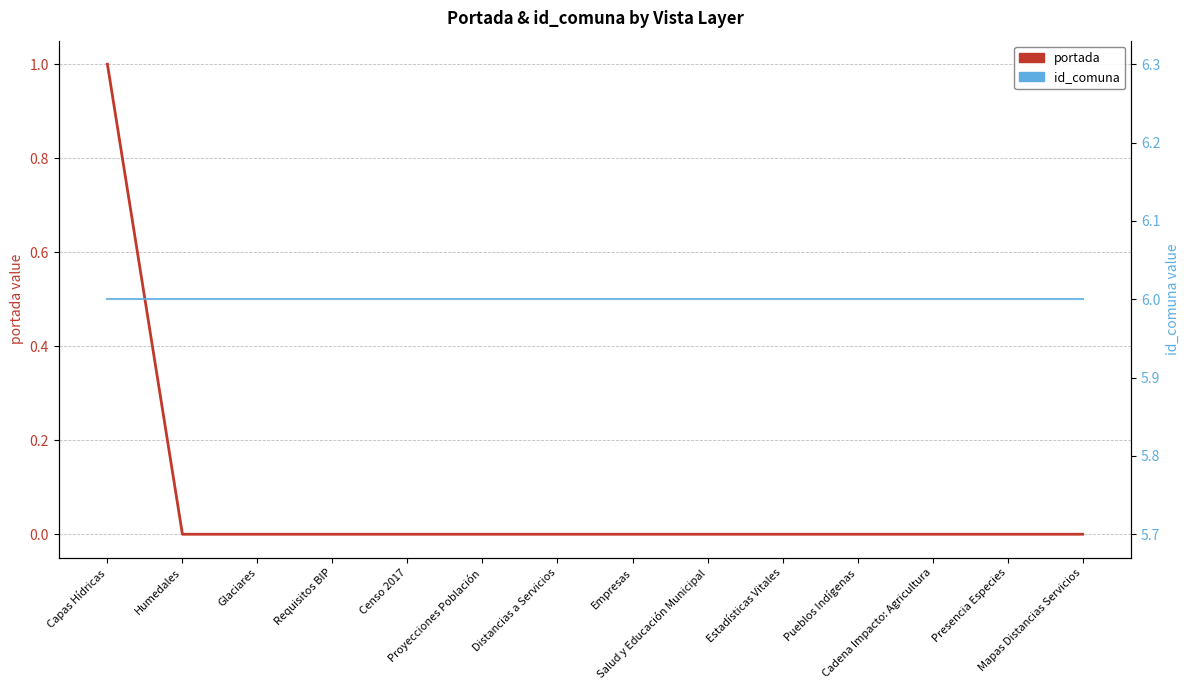

At which label does portada reach its minimum?

Humedales